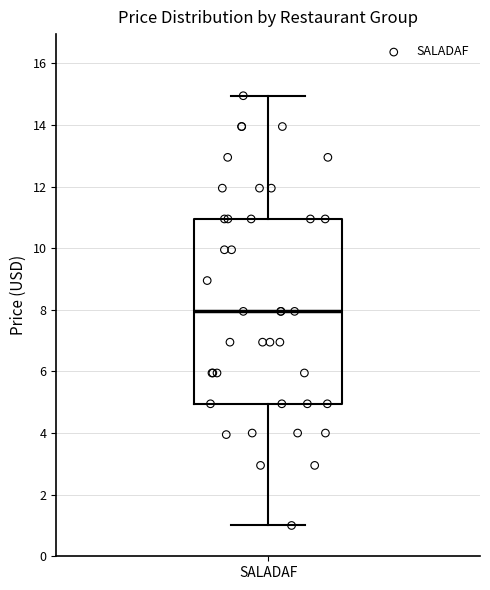

Where does the lower whisker of the box for SALADAF end on the y-axis? The values are not printed on the chart, so give them approximately, as read against the axis.

1